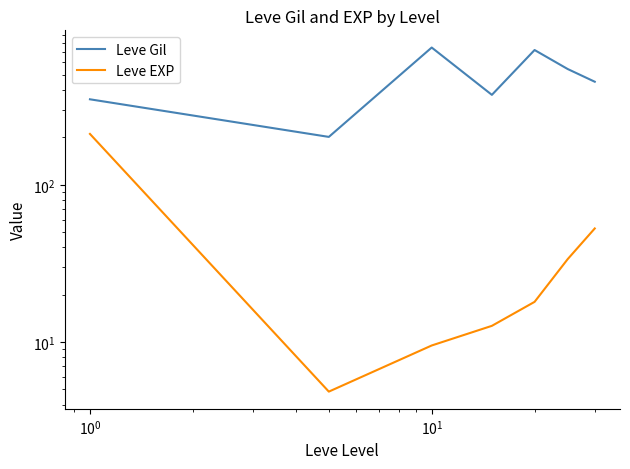

True or false: Leve Gil and Leve EXP cross at least once.

False